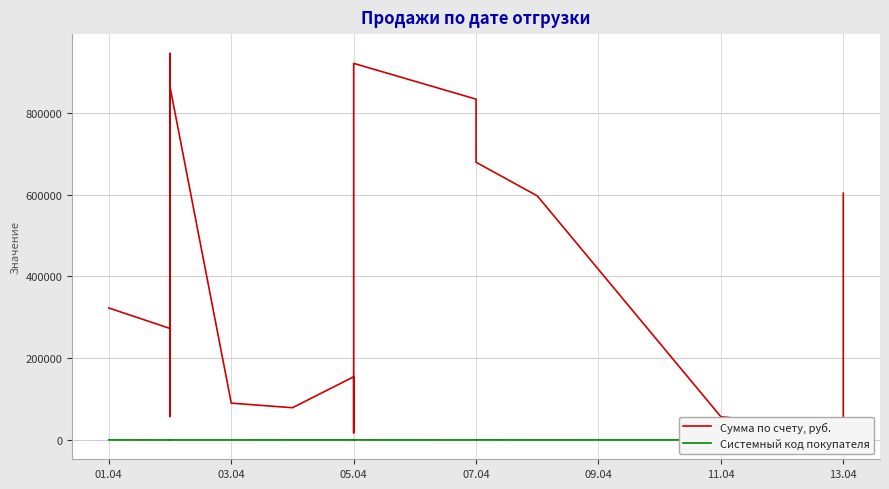

Is the value of Сумма по счету, руб. at 11 greater than the value of Системный код покупателя at 13.04?

Yes